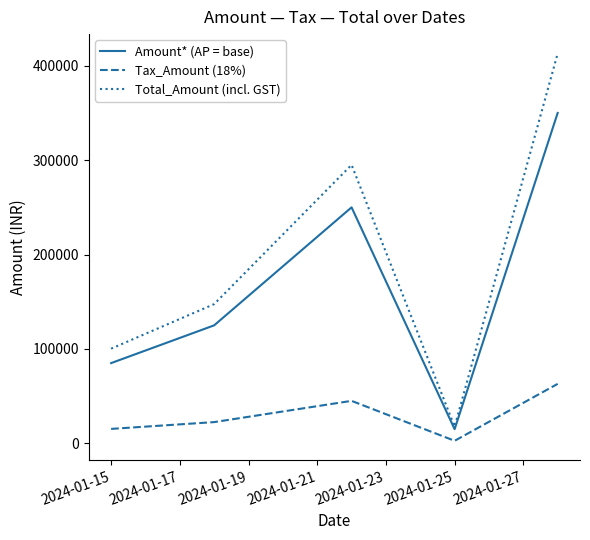

List the series in order of their peak value, lowest first.

Tax_Amount (18%), Amount* (AP = base), Total_Amount (incl. GST)